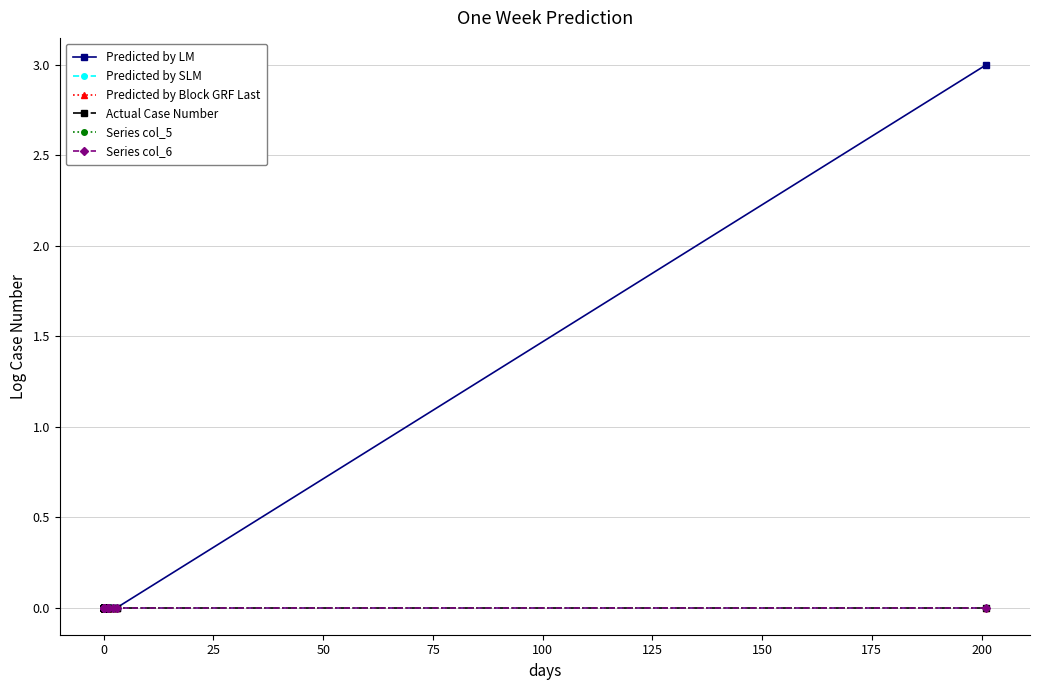

Does the chart have visible grid lines?

Yes